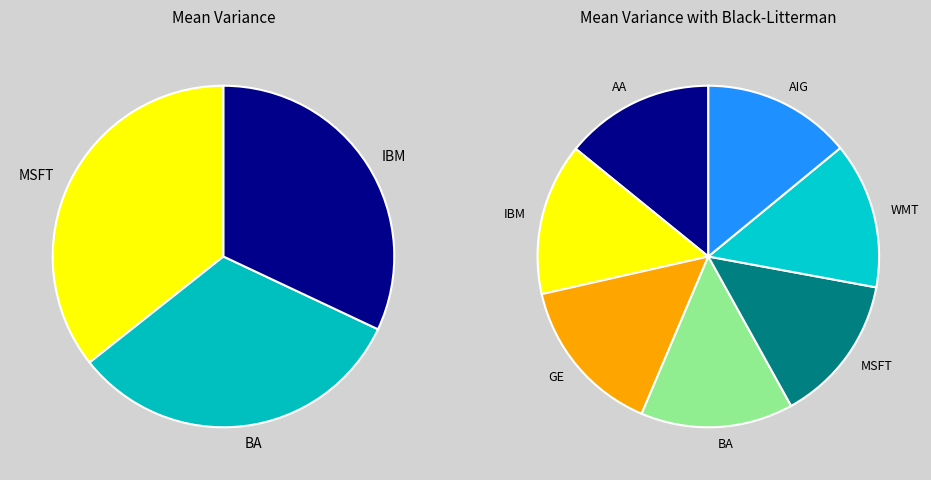

Does Jorge Cantu represent more than half of the total?

No